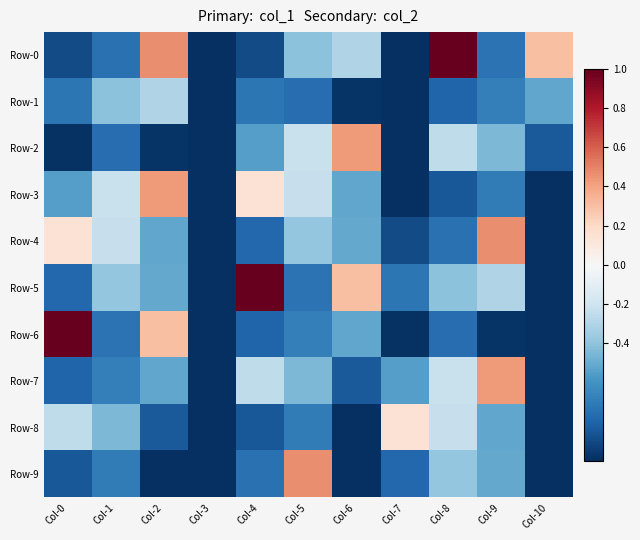

What is the minimum value shown in the chart?

-1.0